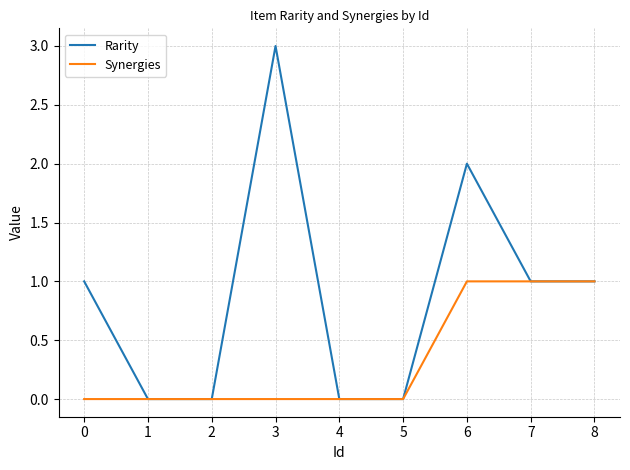

Is this an area chart (filled region under the line)?

No